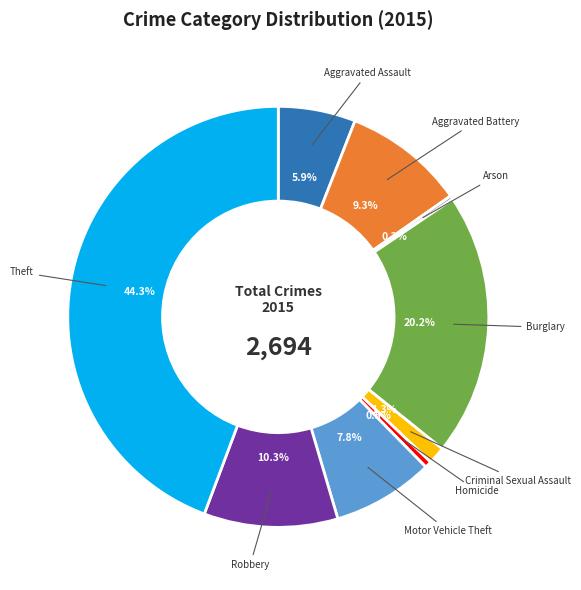

How many segments does this pie chart have?

9